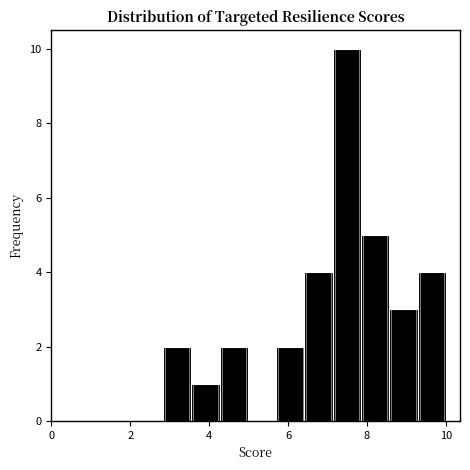

Around what value on the x-axis is the tallest bar? Give the approximate position of its centre, as read against the axis.

7.4